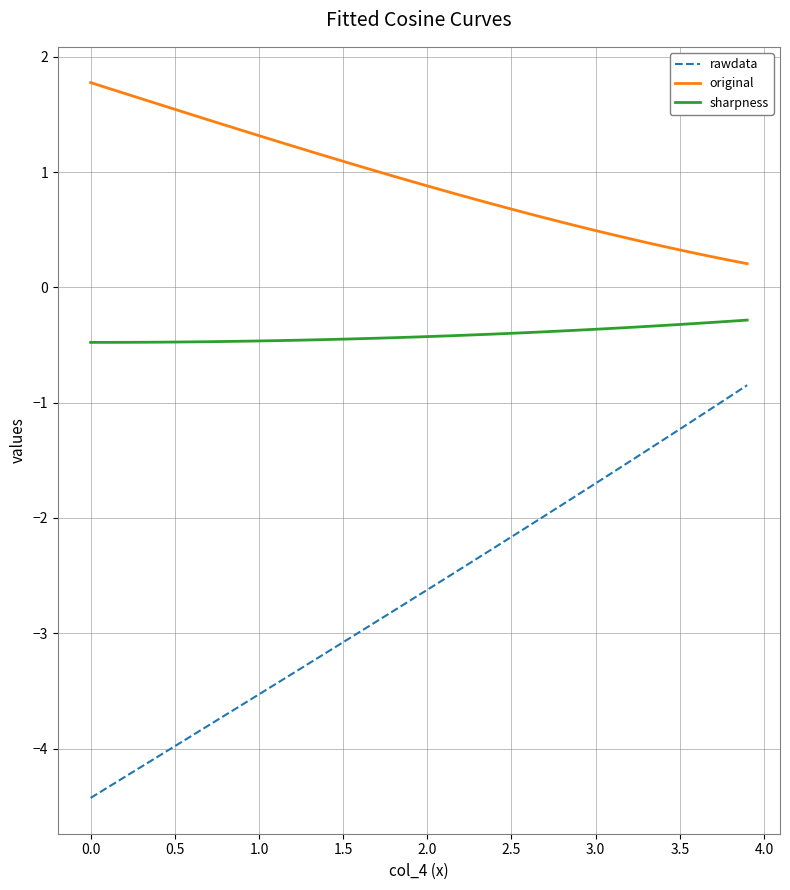

Rank the series by their maximum value, from lowest to highest.

rawdata, sharpness, original